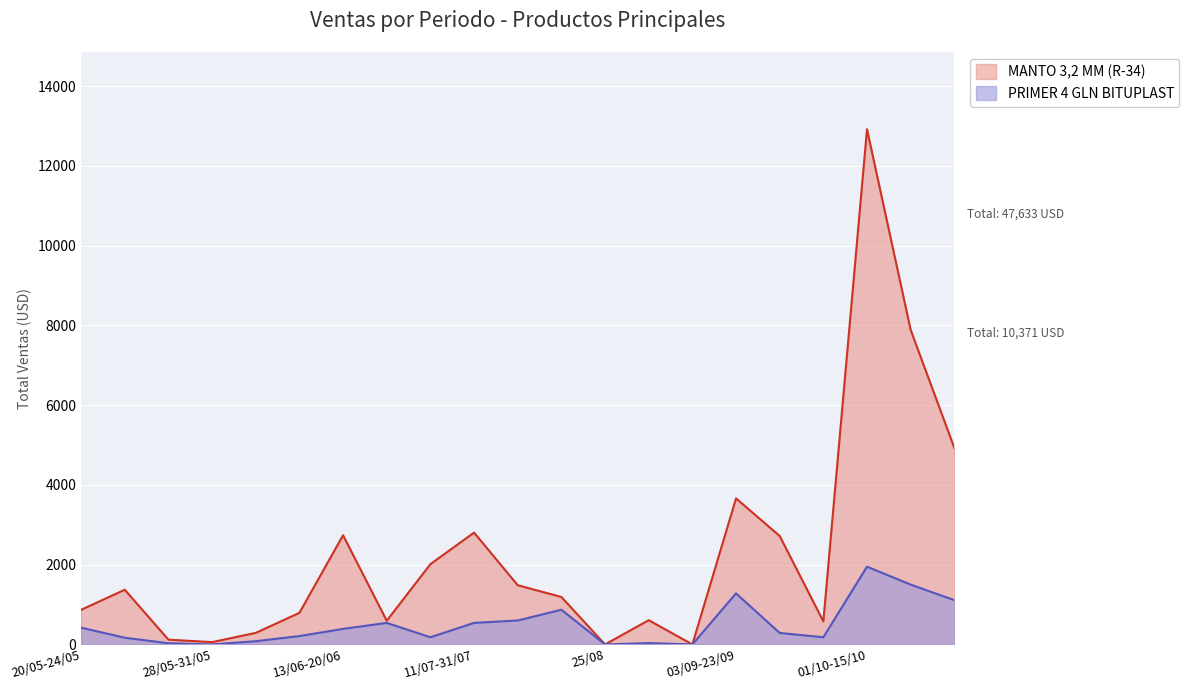

What is the difference between the highest and lowest values at 24/09?

2432